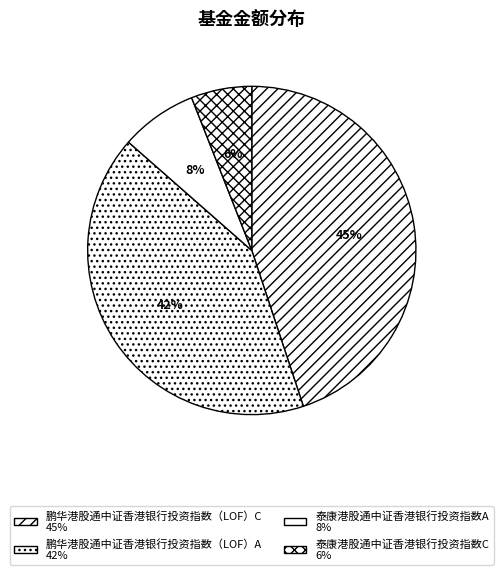

What percentage is the 泰康港股通中证香港银行投资指数C slice, to the nearest percent?

6%